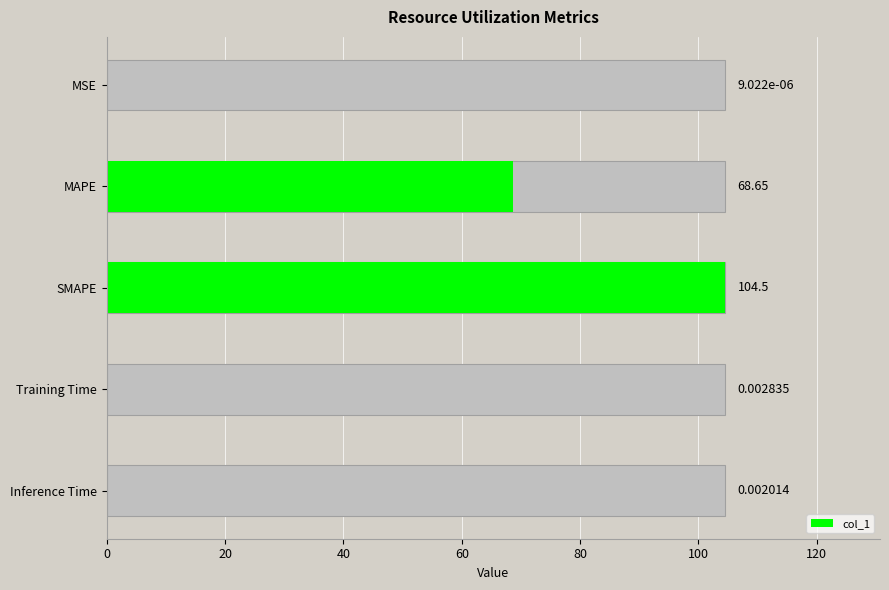

What is the greatest value displayed?

104.5